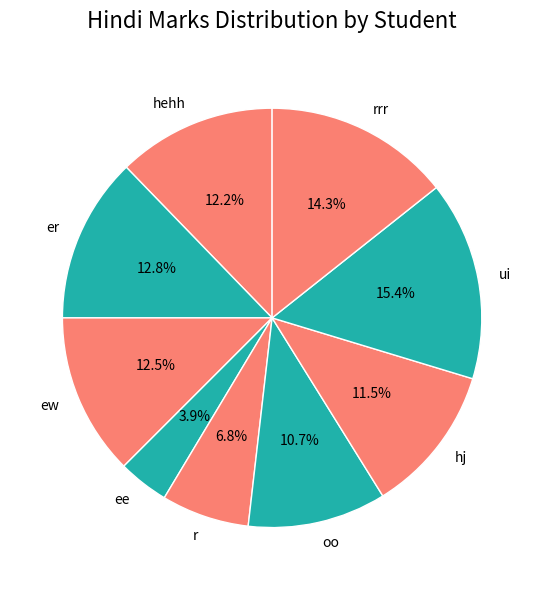

Count the number of slices in the pie.

9